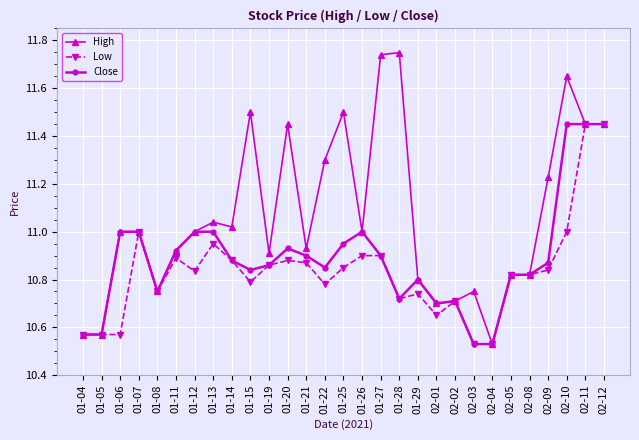

What is the label of the 19th point from the right?

01-19